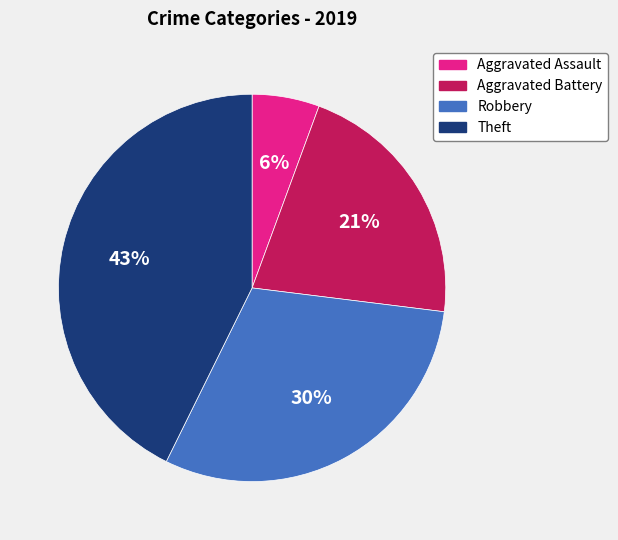

Between Aggravated Battery and Theft, which is larger?

Theft